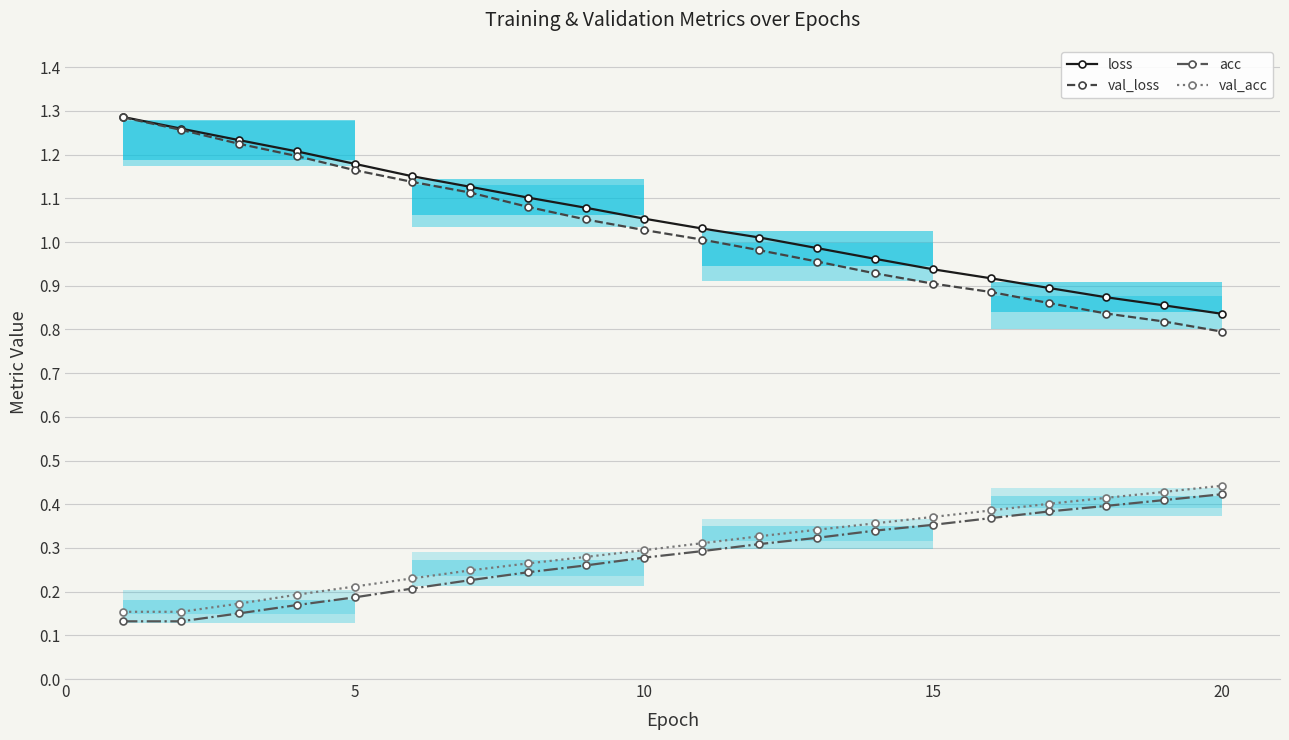

True or false: acc and val_acc intersect in this chart.

False